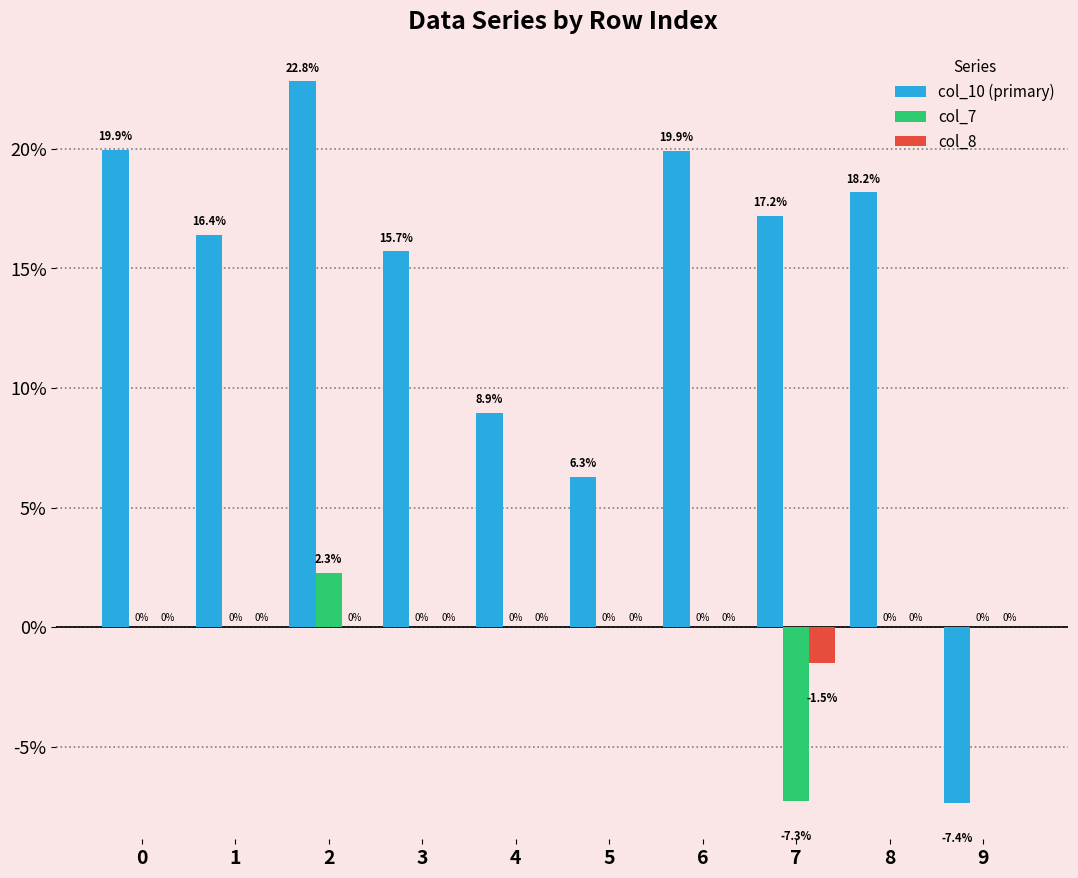

What is the difference between the highest and lowest values at 9?

0.1